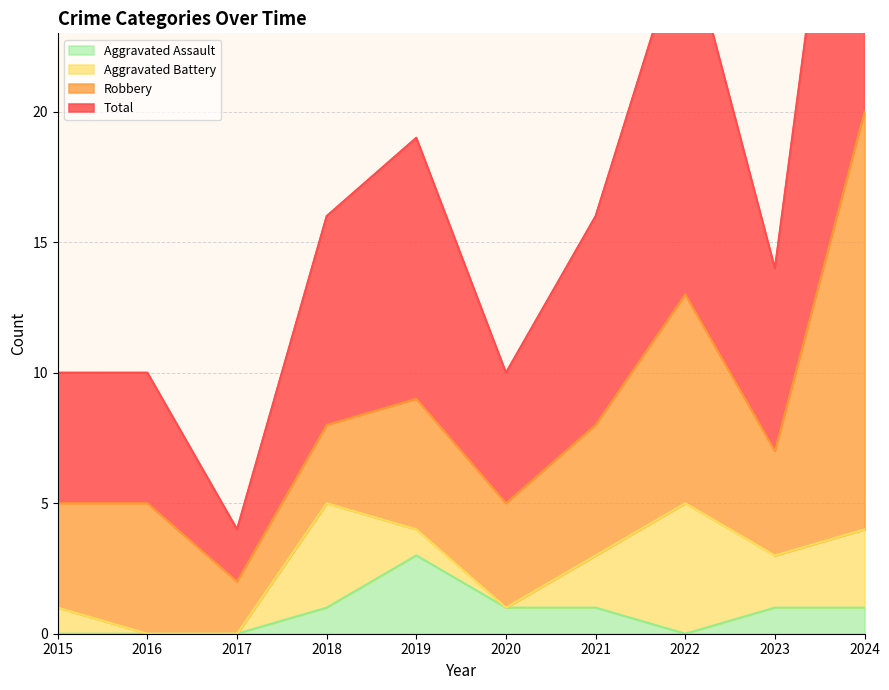

At which label does Aggravated Assault reach its peak?

2019